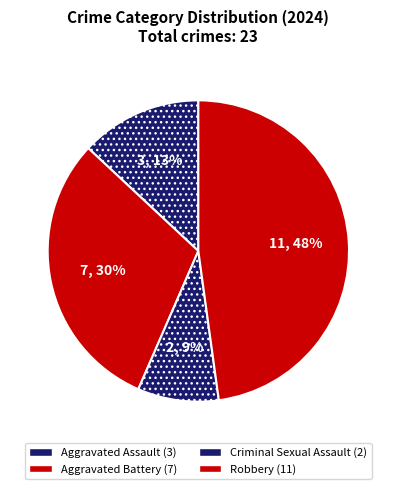

What is the largest slice in the pie chart?

Robbery